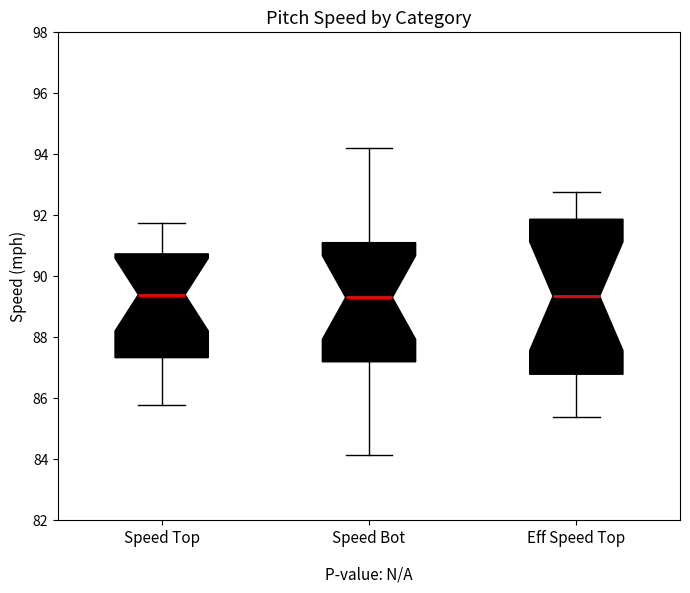

Which box is the tallest, from its lower edge to its upper edge?

Eff Speed Top